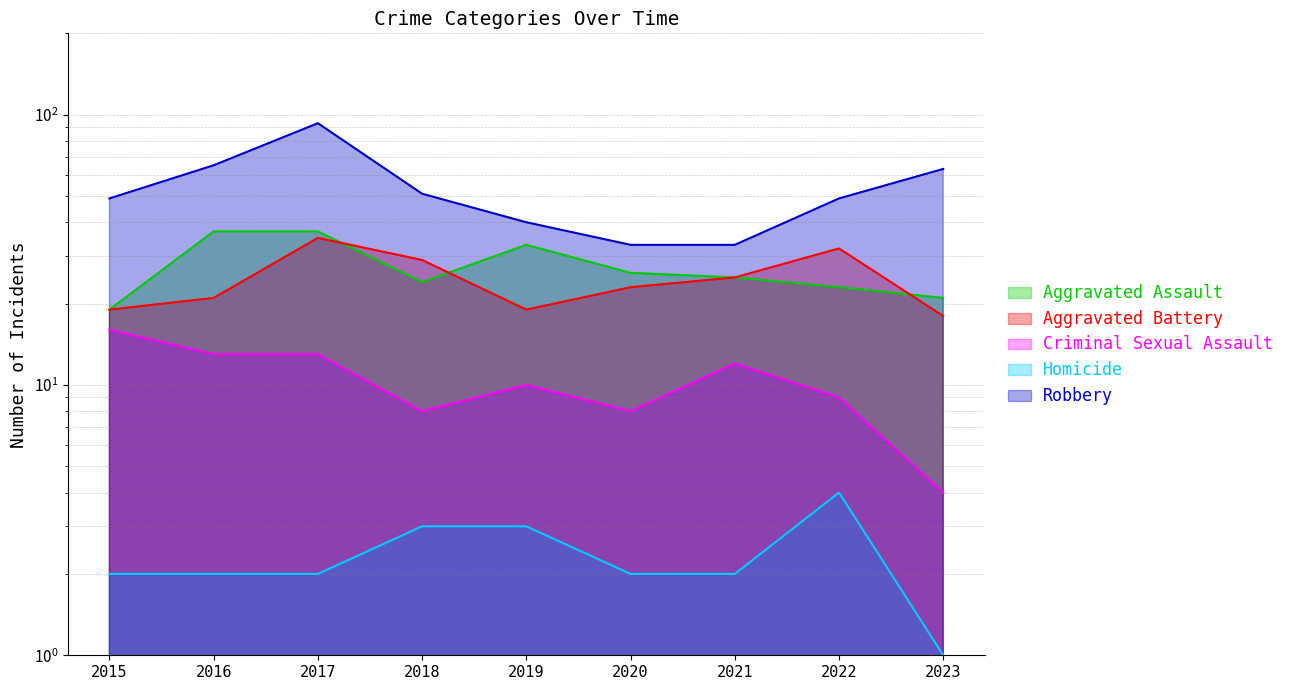

Which category has the lowest value in the Aggravated Battery series?

2023